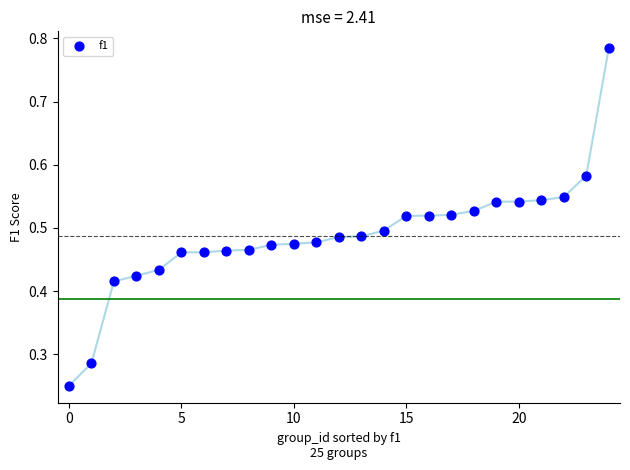

How many data points are displayed?

25